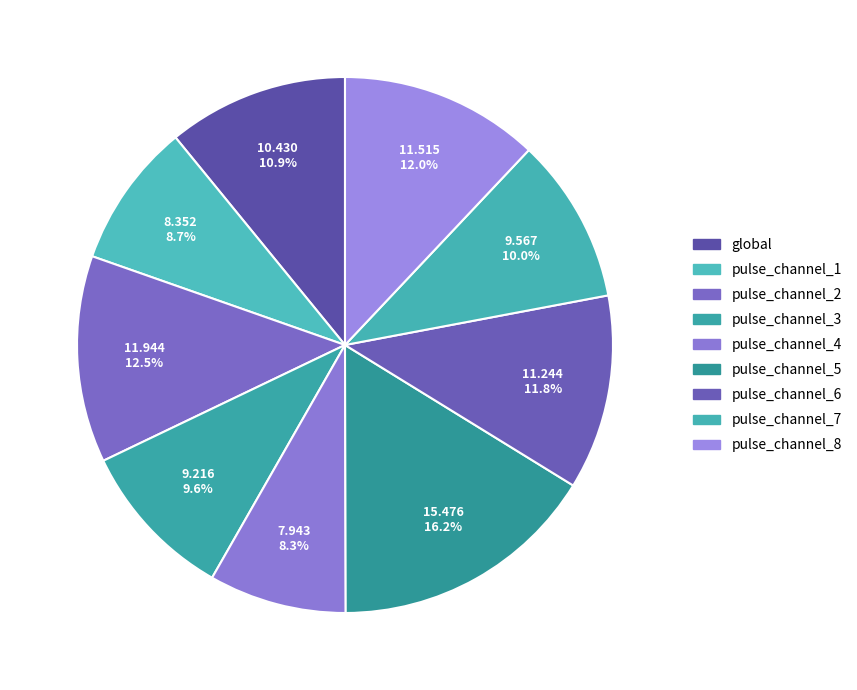

True or false: pulse_channel_7 accounts for 16% of the total.

False